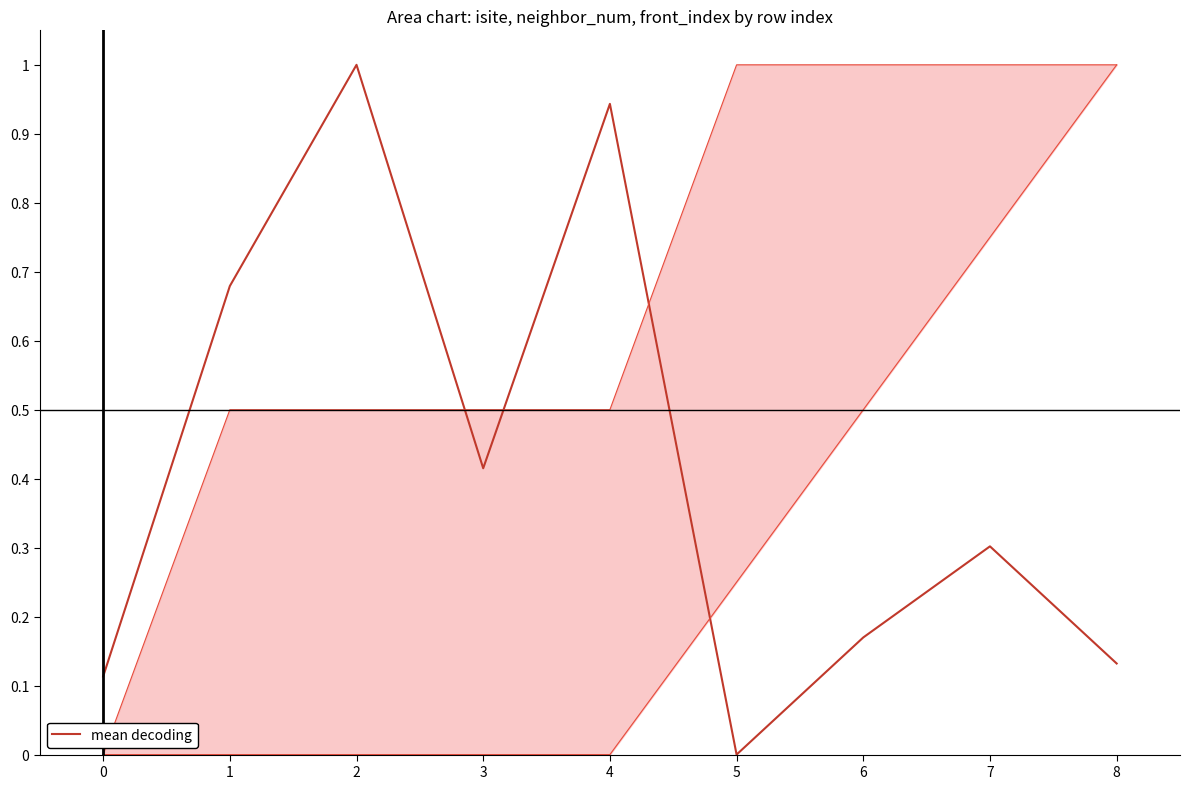

How many points are lower than both their immediate neighbors (excluding endpoints)?

2